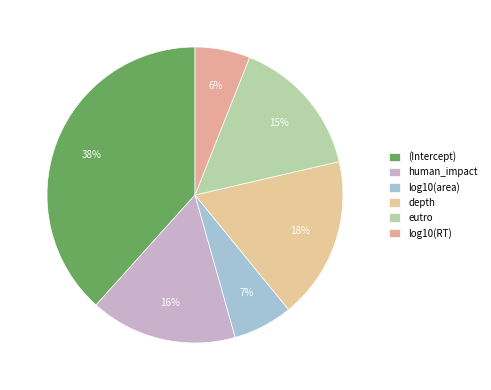

Is it true that depth is 8% of the pie?

False